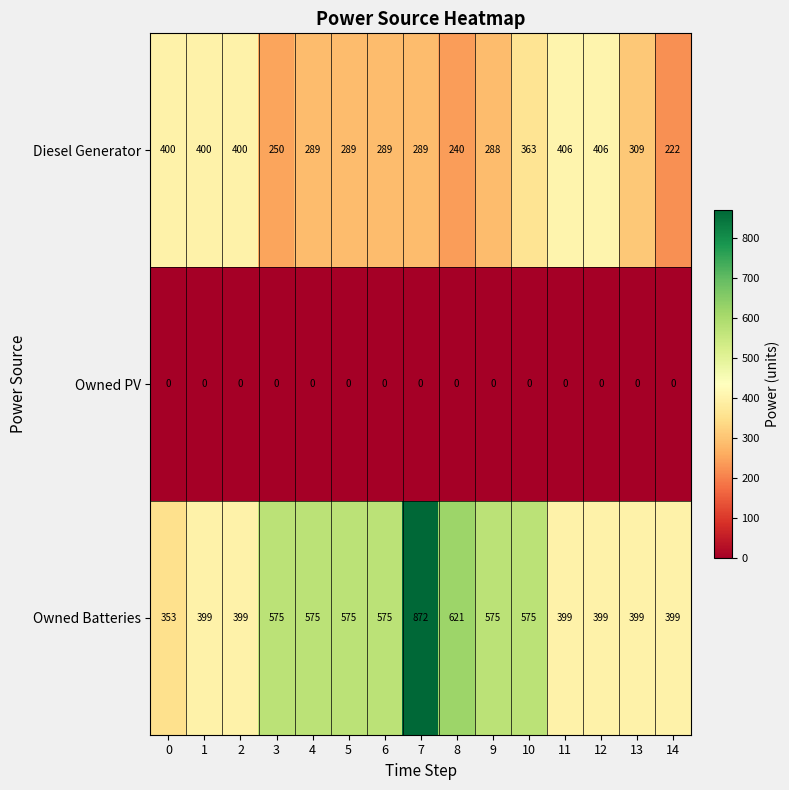

What is the greatest value displayed?

872